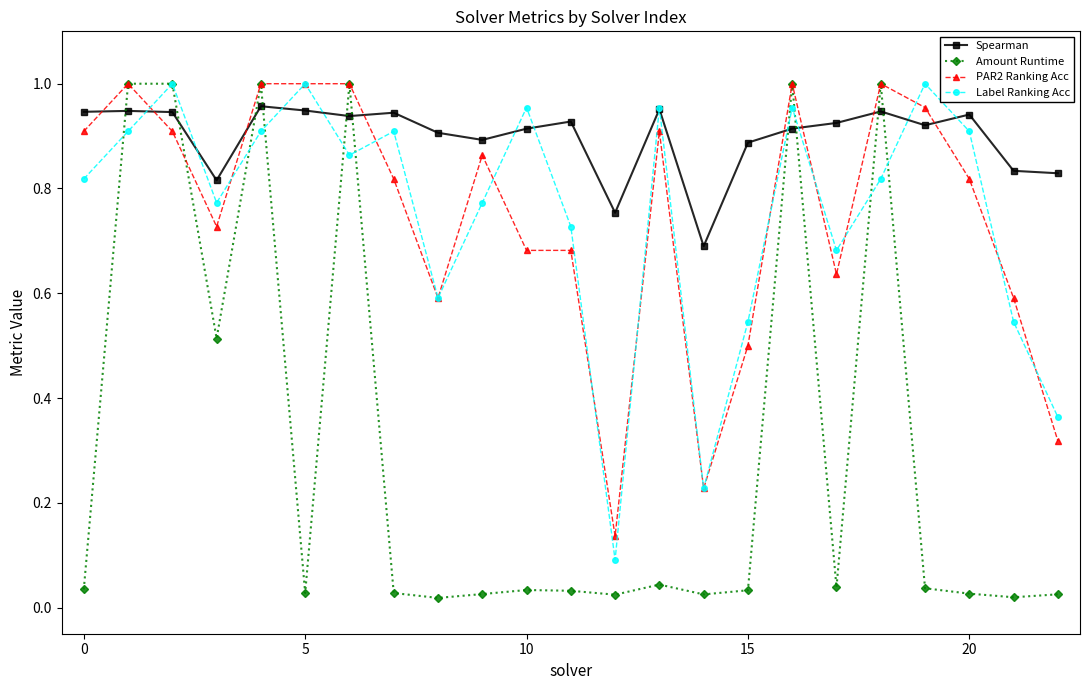

How many times do Amount Runtime and Spearman cross each other?

10